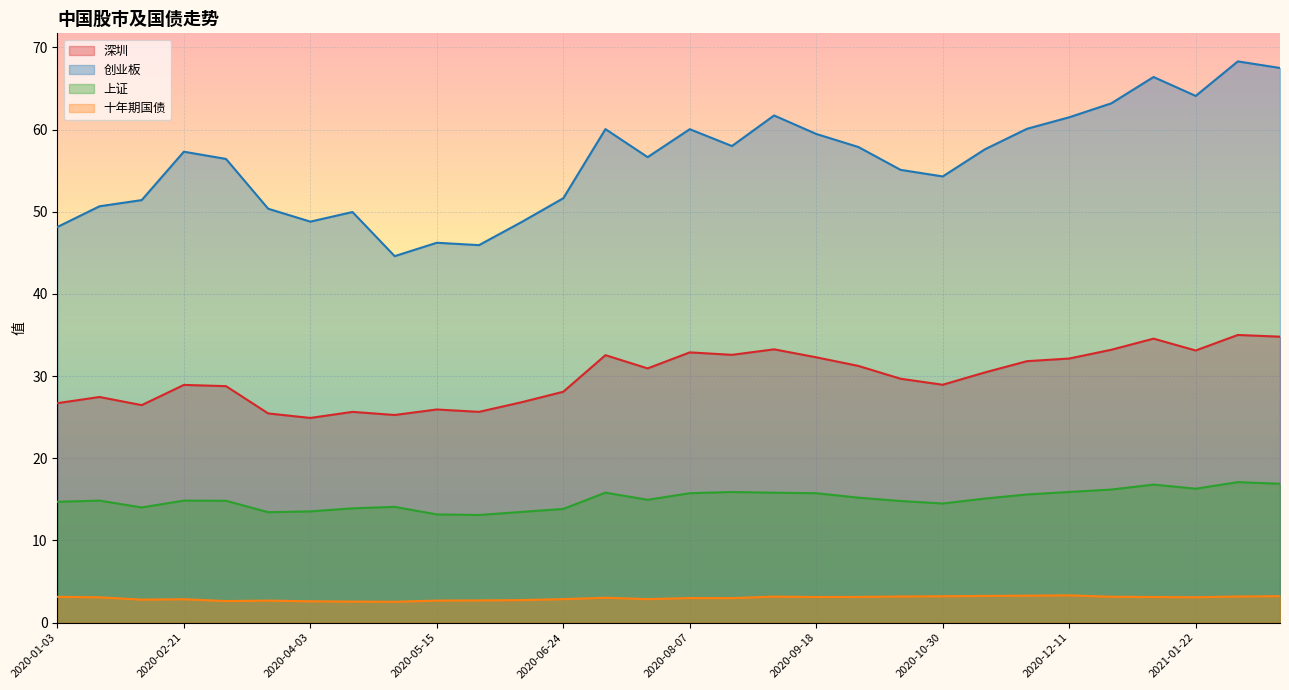

Between 2020-10-16 and 2020-11-27, which is larger?

2020-11-27